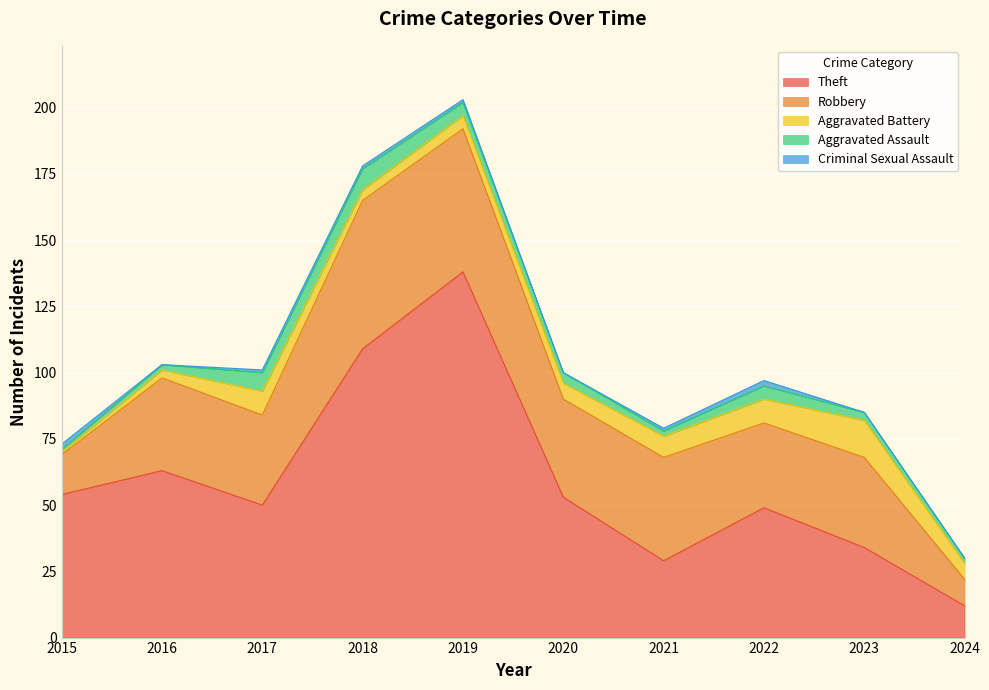

What value does the Theft series have at 2018?

109